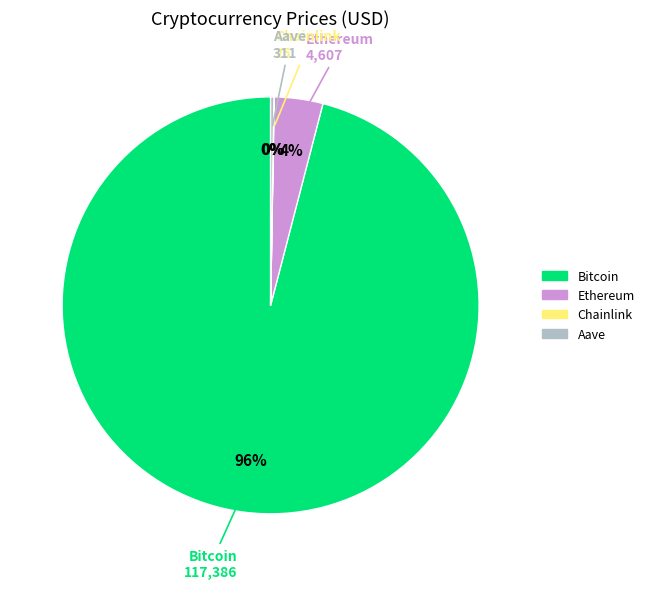

To the nearest percent, what portion does Bitcoin represent?

96%